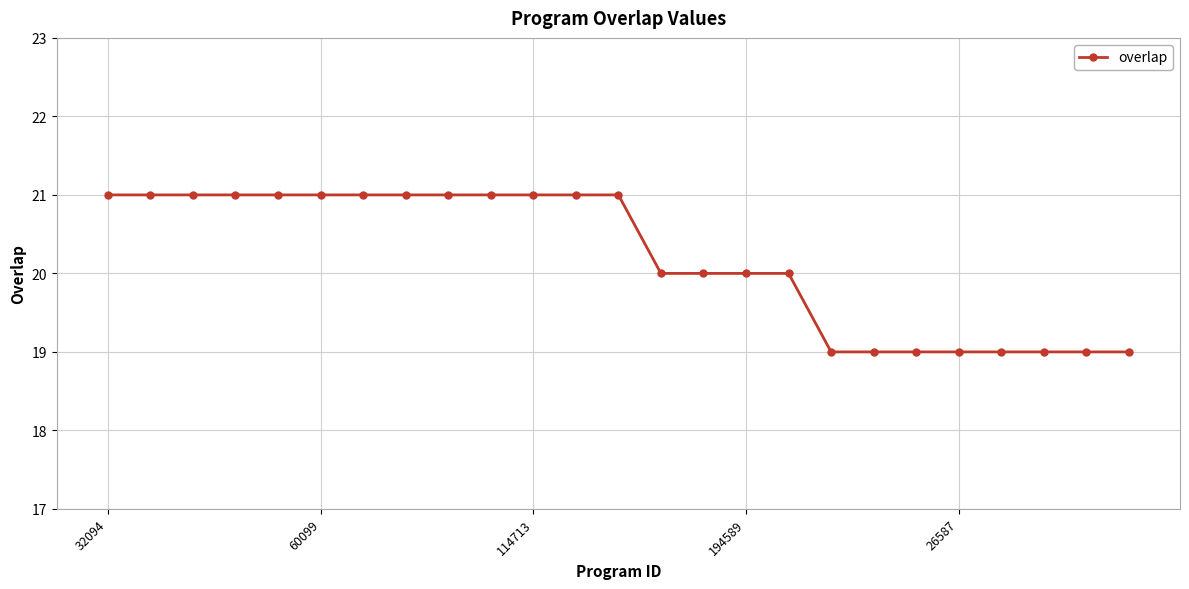

Reading right to left, what are all the values shown in this chart?

19	19	19	19	19	19	19	19	20	20	20	20	21	21	21	21	21	21	21	21	21	21	21	21	21